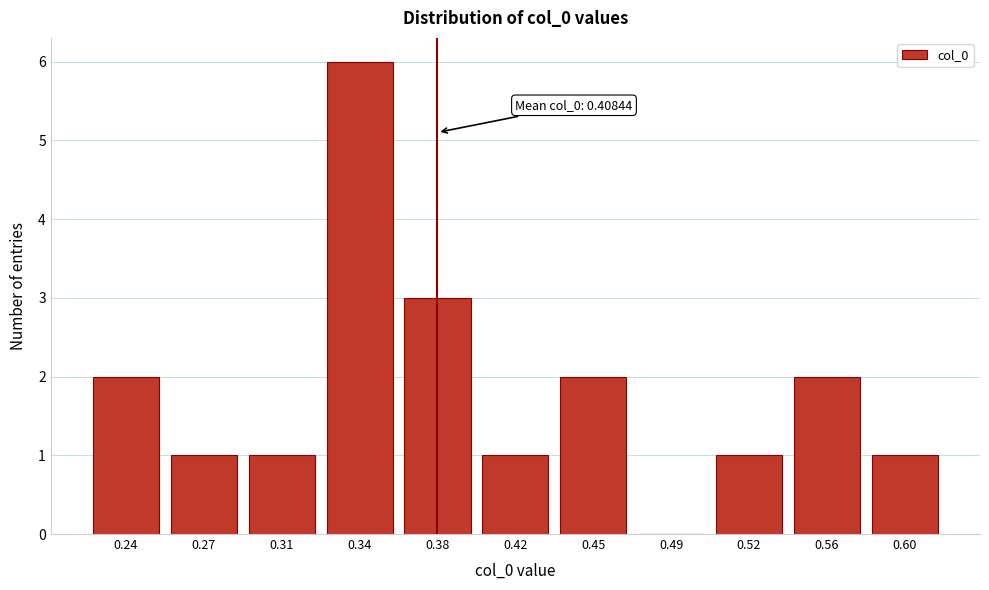

Reading right to left, transcribe all the data shown in this chart.

0.60=1	0.56=2	0.52=1	0.49=0	0.45=2	0.42=1	0.38=3	0.34=6	0.31=1	0.27=1	0.24=2